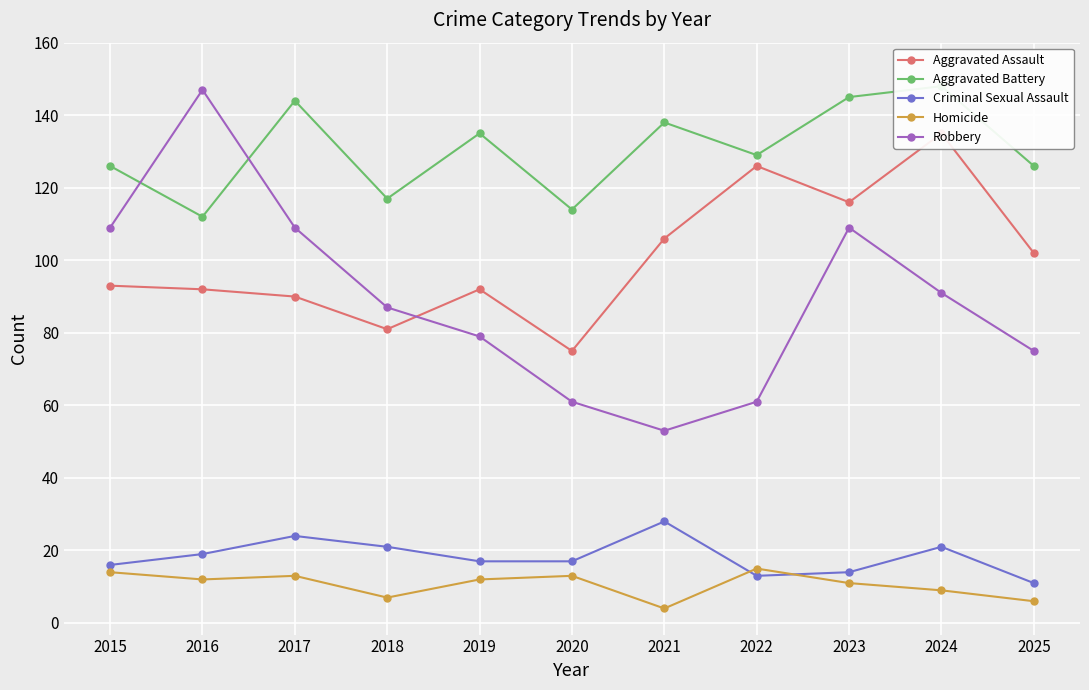

What is the highest value of the Aggravated Battery series?

148